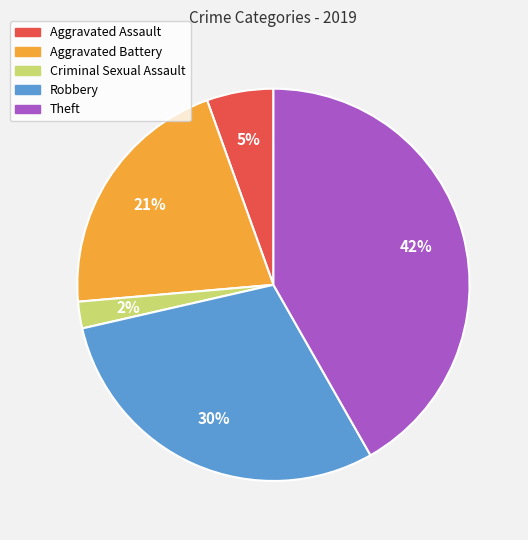

How many segments does this pie chart have?

5